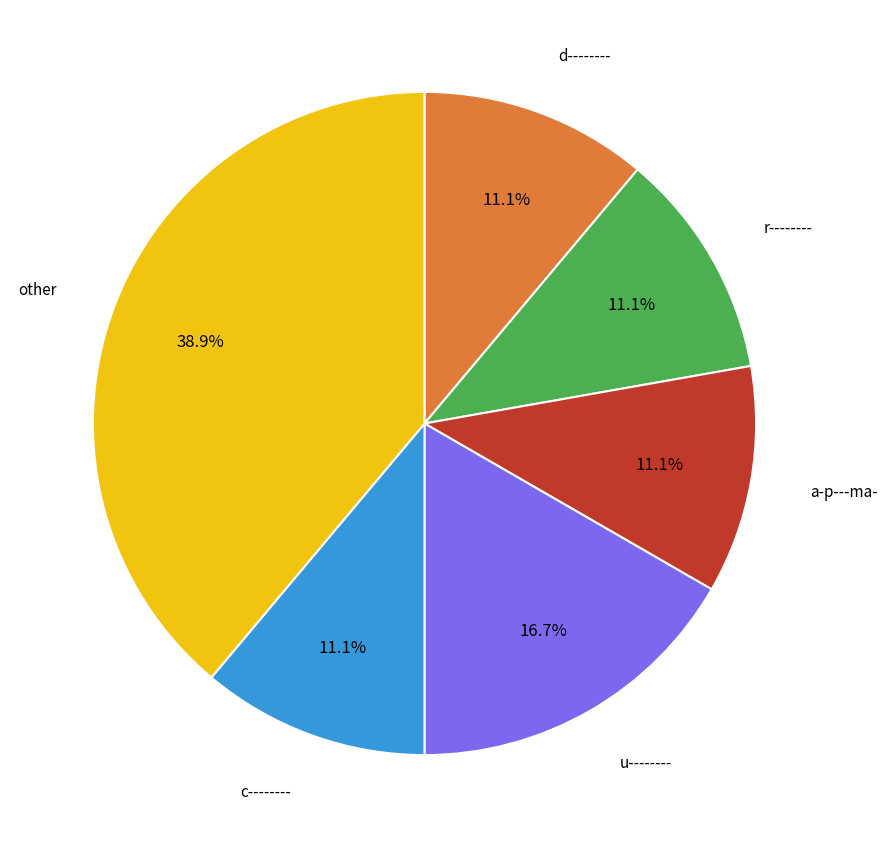

How many slices are in this pie chart?

6